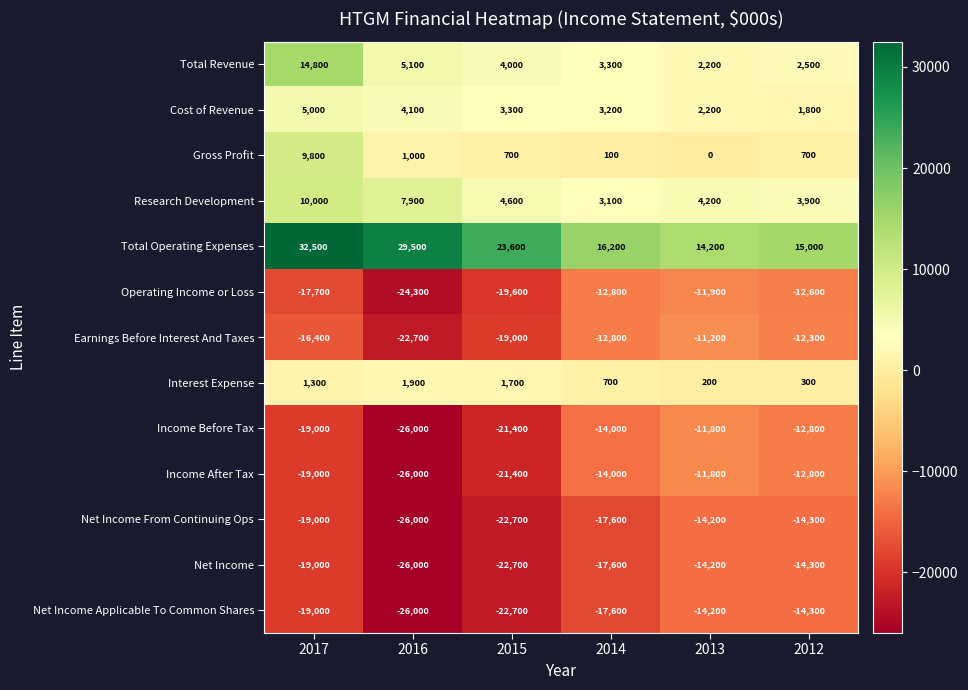

Rank the categories by Net Income Applicable To Common Shares value from lowest to highest.

2016, 2015, 2017, 2014, 2012, 2013